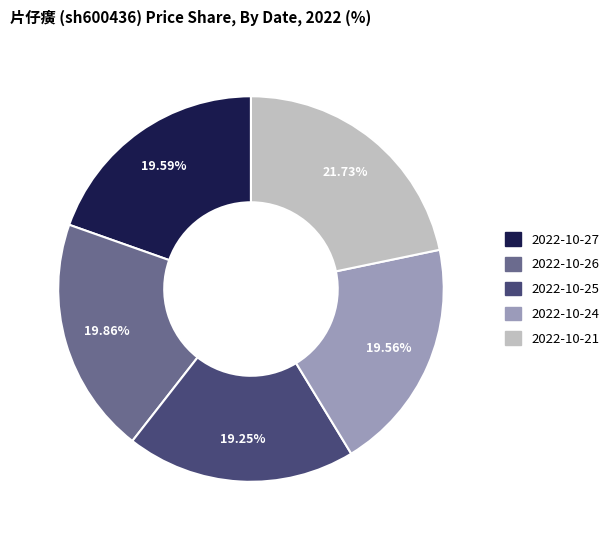

Is there a majority slice in this chart?

No